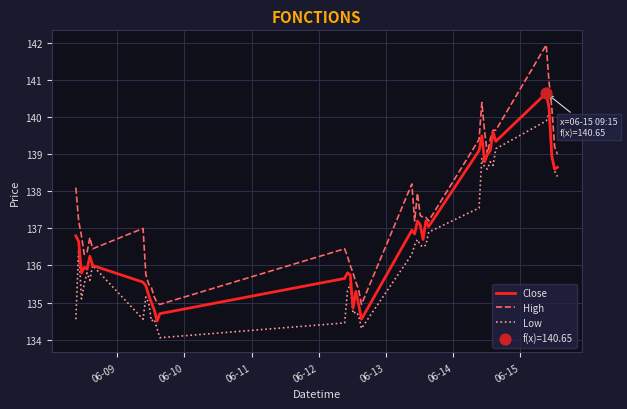

Which series has the largest range (max minus min)?

High